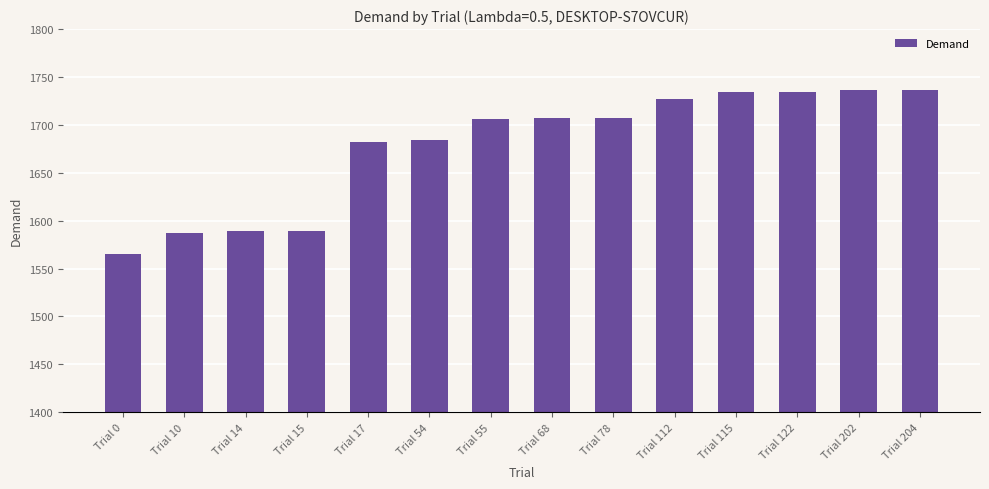

The chart shows a value of 802.6 at Trial 15. True or false?

False